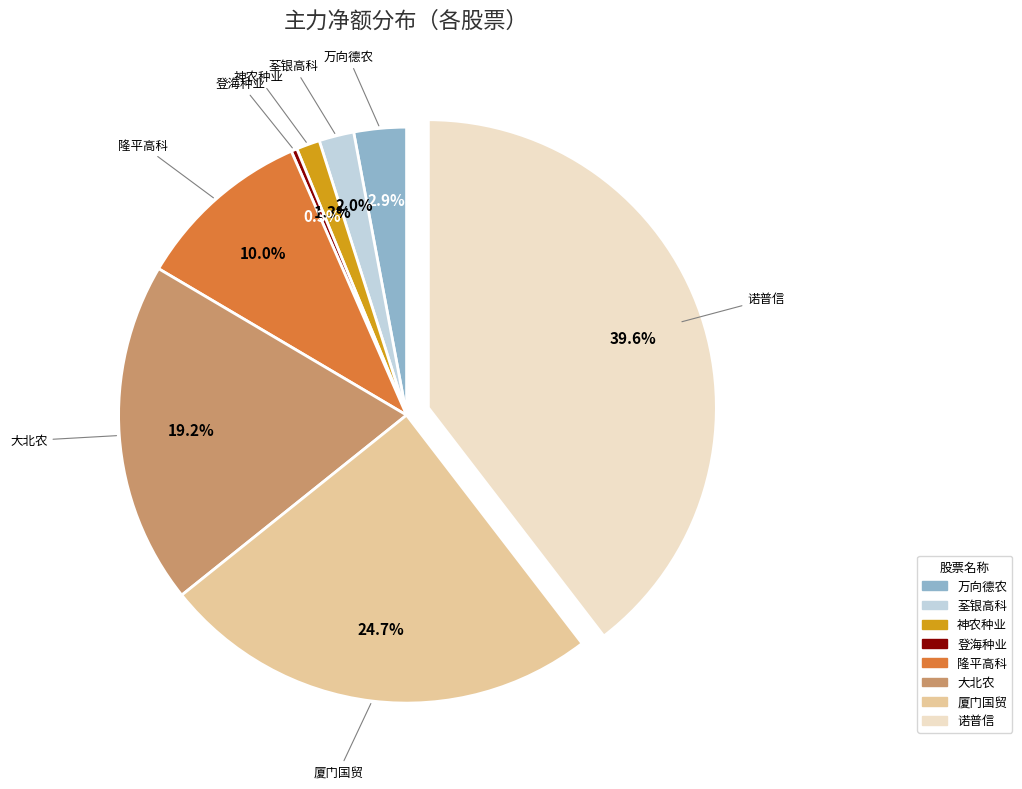

What percentage is the 厦门国贸 slice, to the nearest percent?

25%